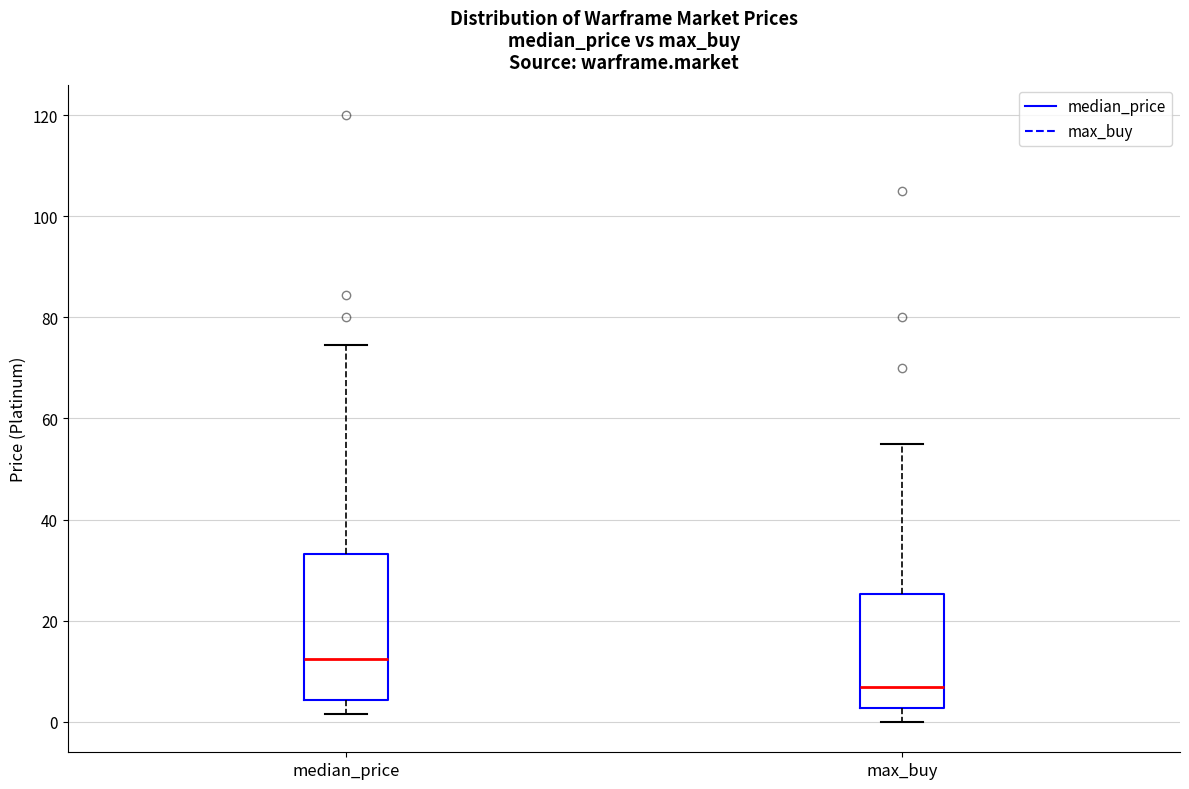

Reading left to right, read every box against the y-axis: the position of its median line, the range the box covers, and the ends of its whiskers. The values are not printed on the chart, so give them approximately, as read against the axis.

median_price: median 12, box 4 to 34, whiskers 2 to 74
max_buy: median 8, box 2 to 26, whiskers 0 to 56